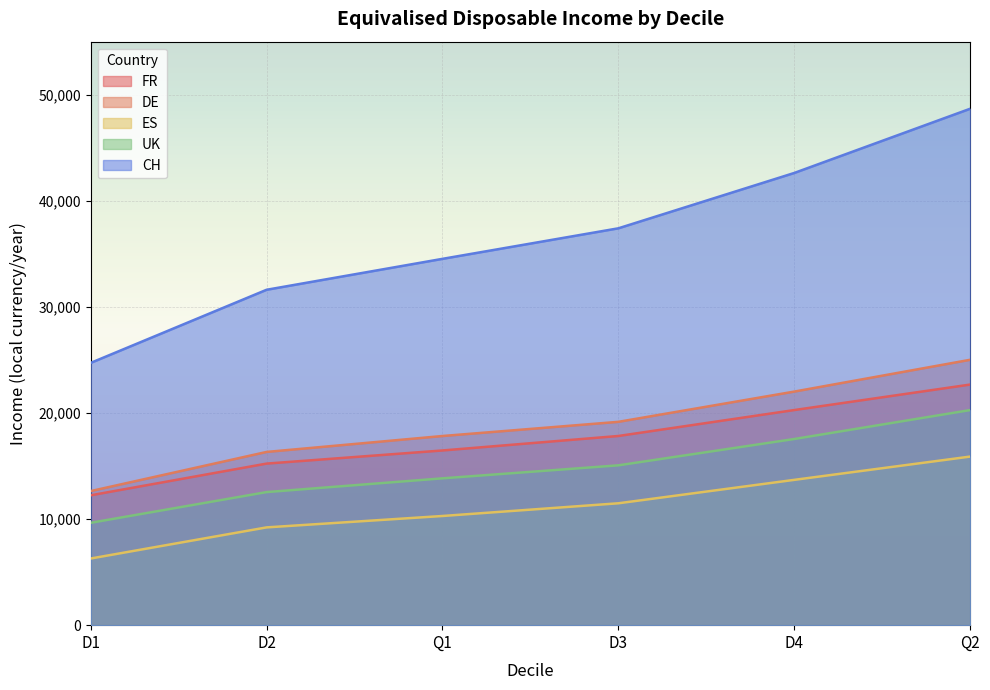

What is the label of the 6th point from the right?

D1